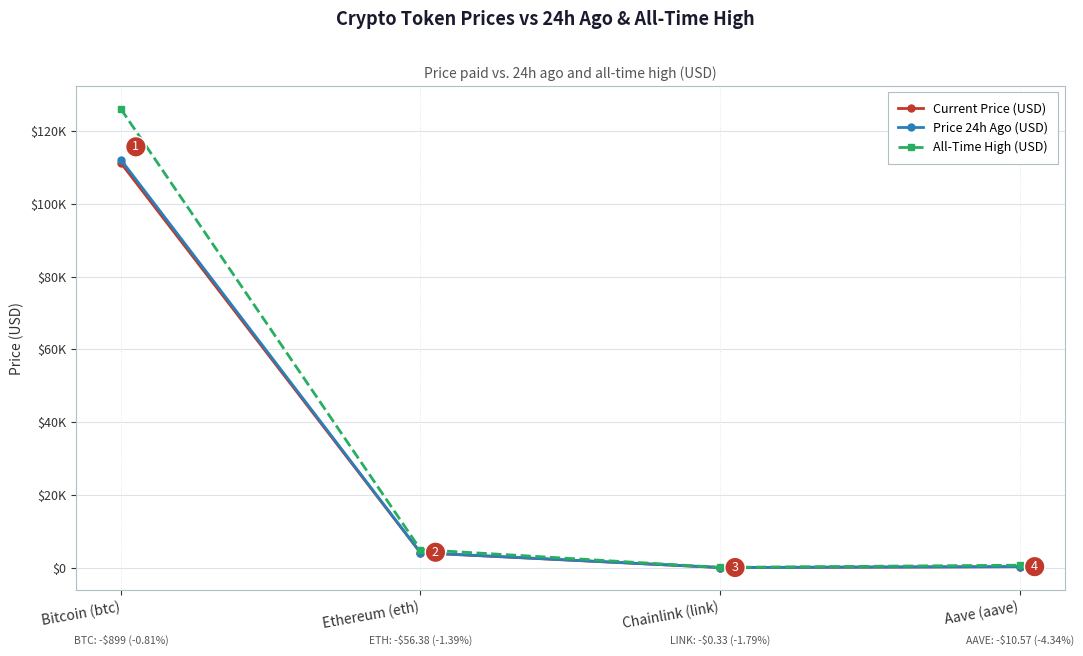

What position from the right is Aave (aave)?

1